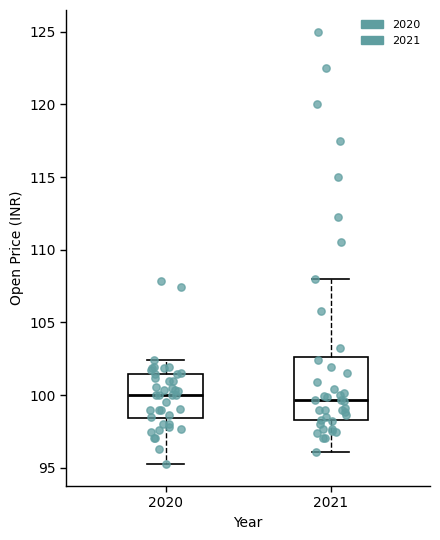

Comparing the boxes themselves (not the whiskers), which one is the tallest?

2021